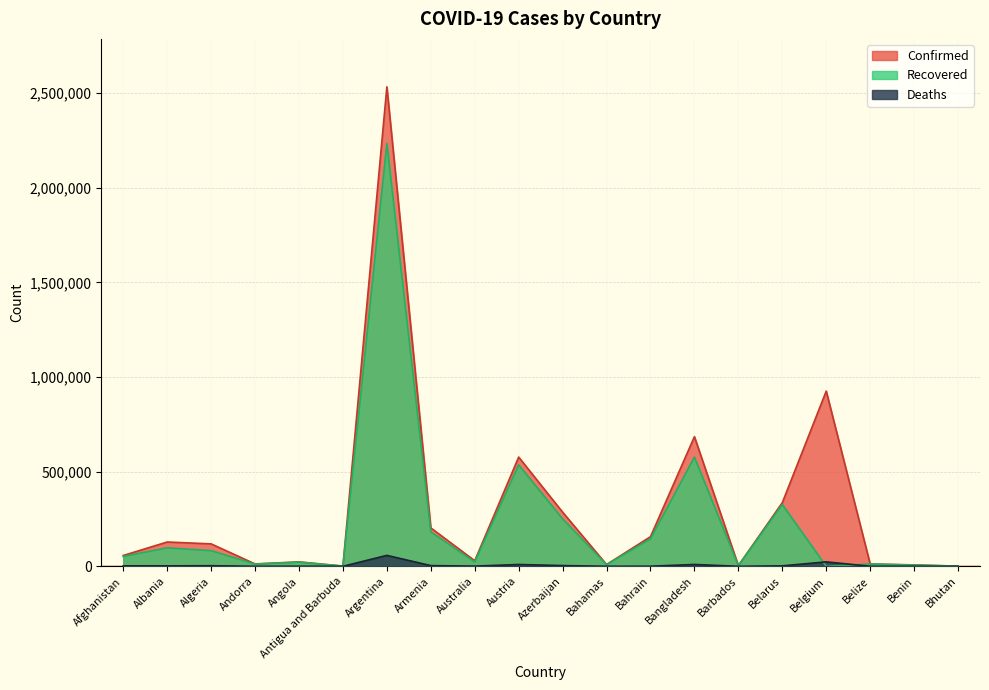

How many series are shown in this chart?

3